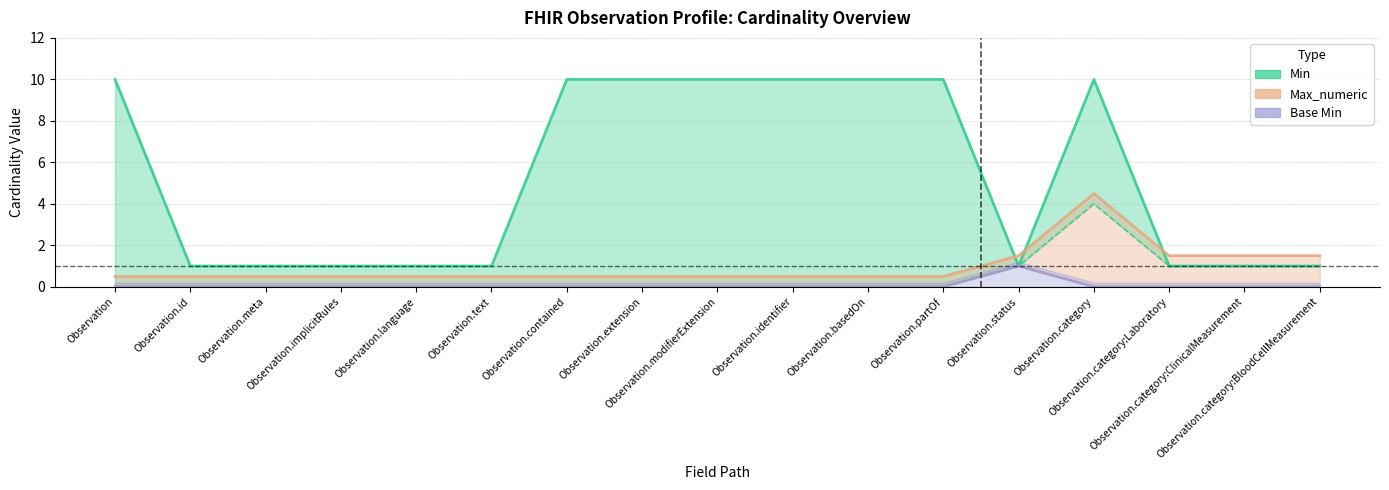

How many lines are shown in the chart?

3